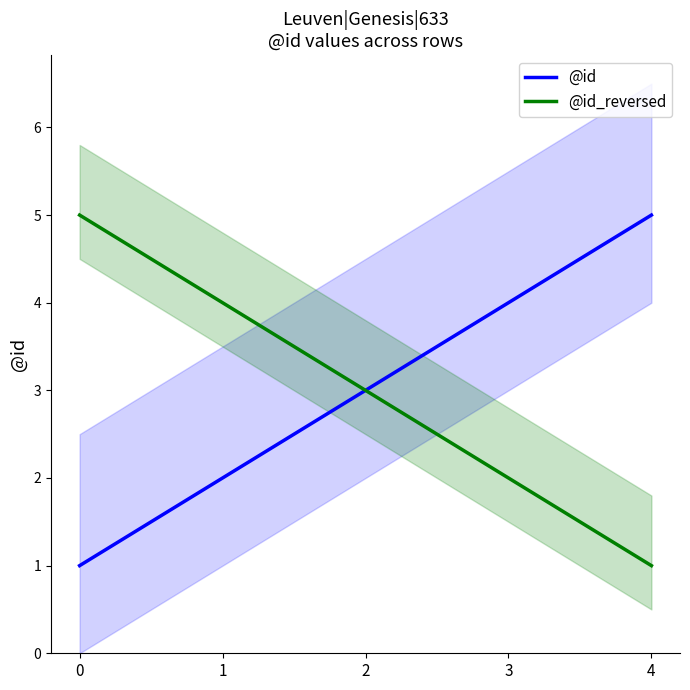

True or false: @id_reversed and @id cross at least once.

False